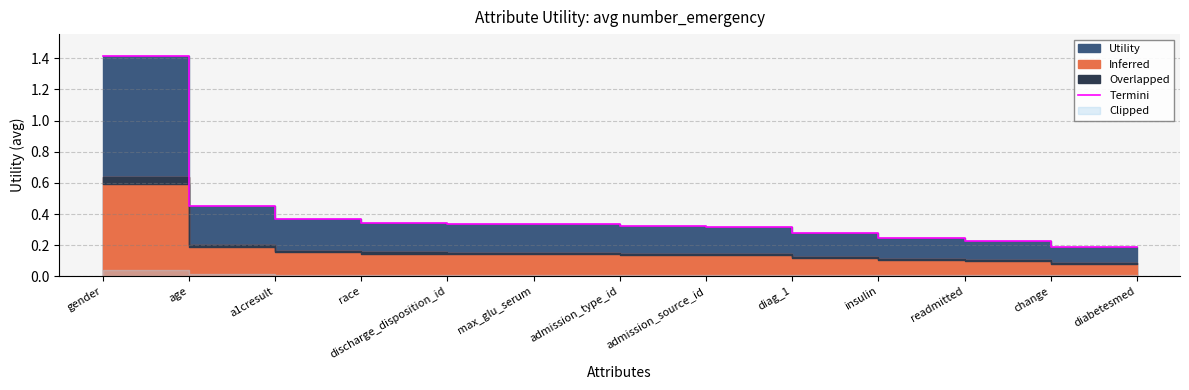

Reading left to right, list all the values displayed in this chart.

gender=1.4	age=0.4	a1cresult=0.4	race=0.3	discharge_disposition_id=0.3	max_glu_serum=0.3	admission_type_id=0.3	admission_source_id=0.3	diag_1=0.3	insulin=0.2	readmitted=0.2	change=0.2	diabetesmed=0.2